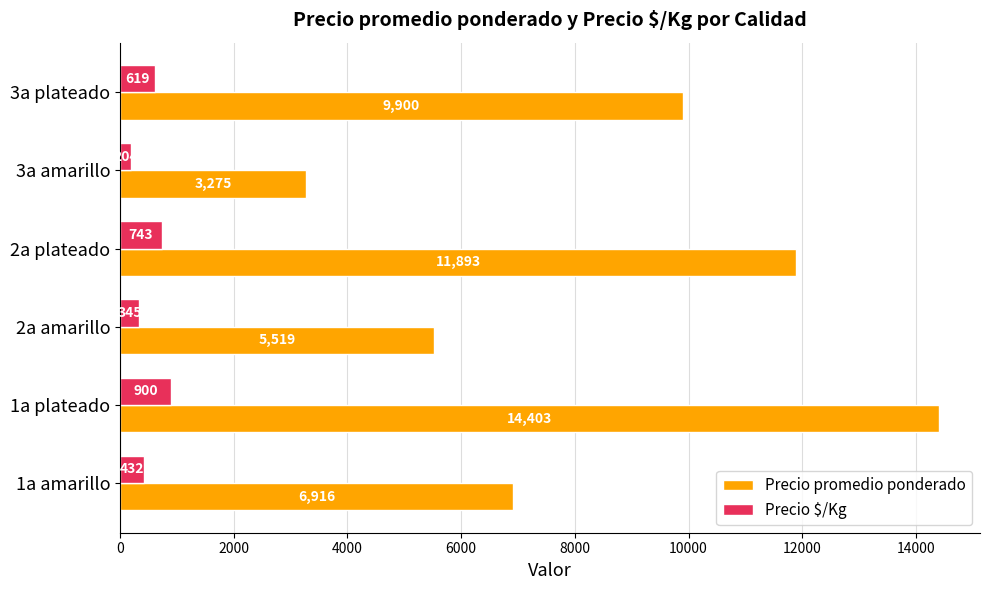

What value does the Precio promedio ponderado series have at 1a plateado?

14403.0